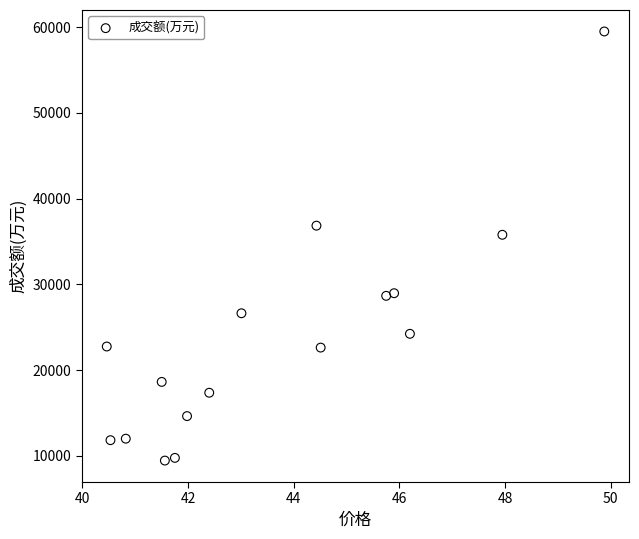

What Y value in the scatter plot is closest to 34462?

35772